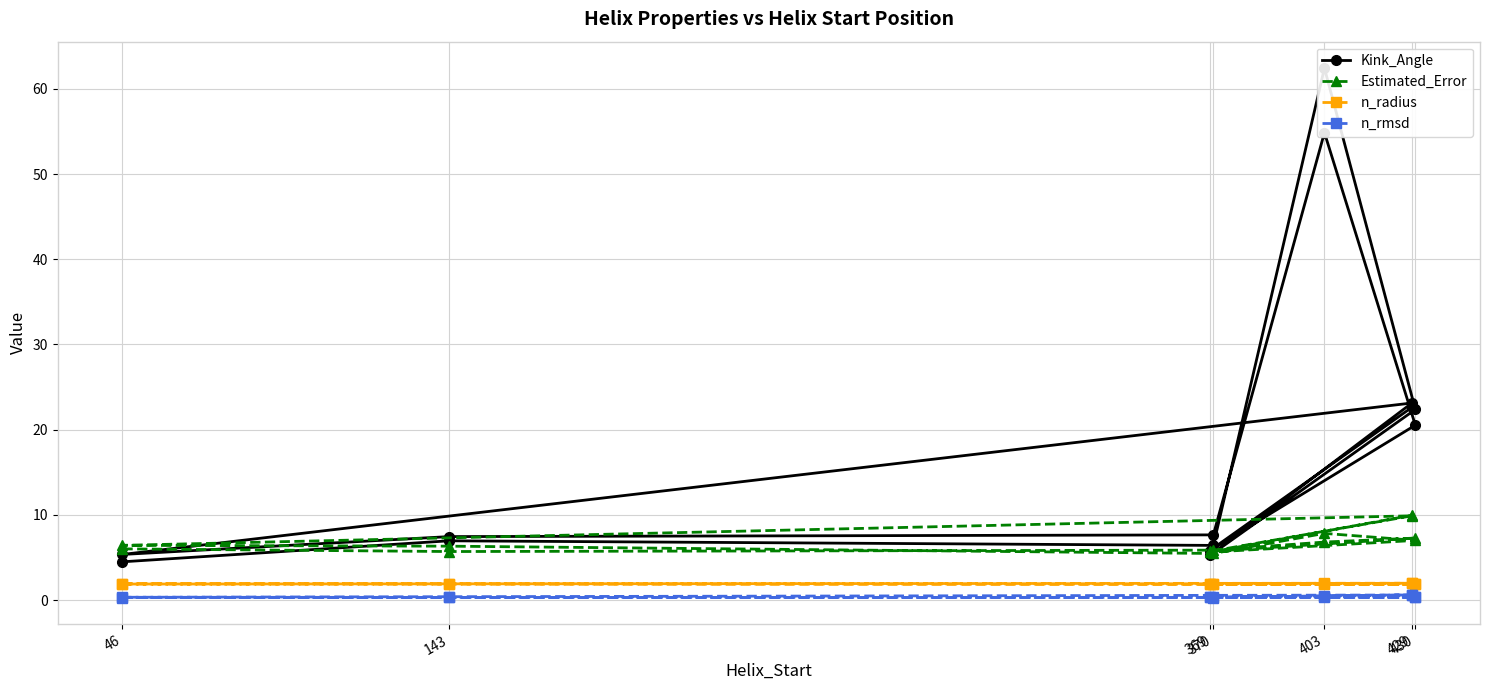

Which series has the largest range (max minus min)?

Kink_Angle